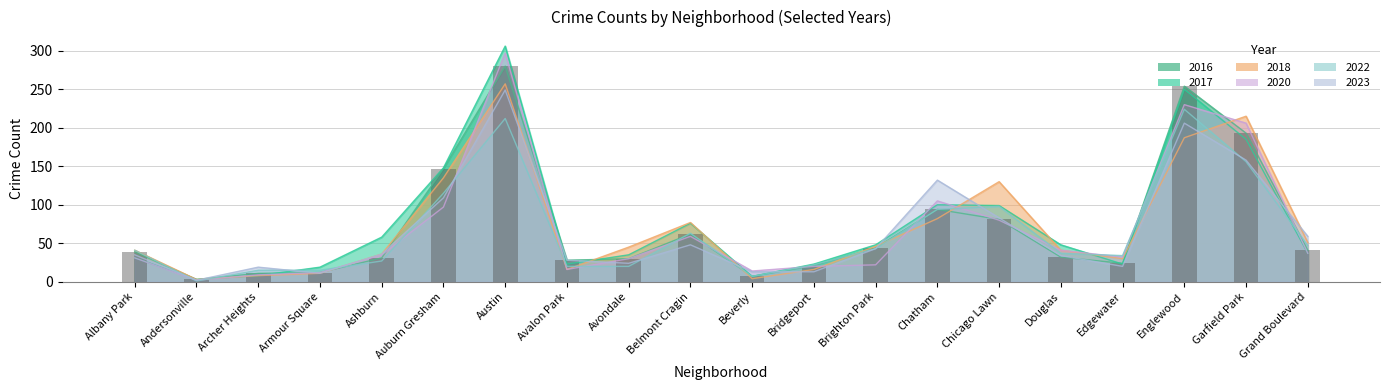

What are all the series names shown in the legend?

2017, 2023, 2018, 2022, 2016, 2020